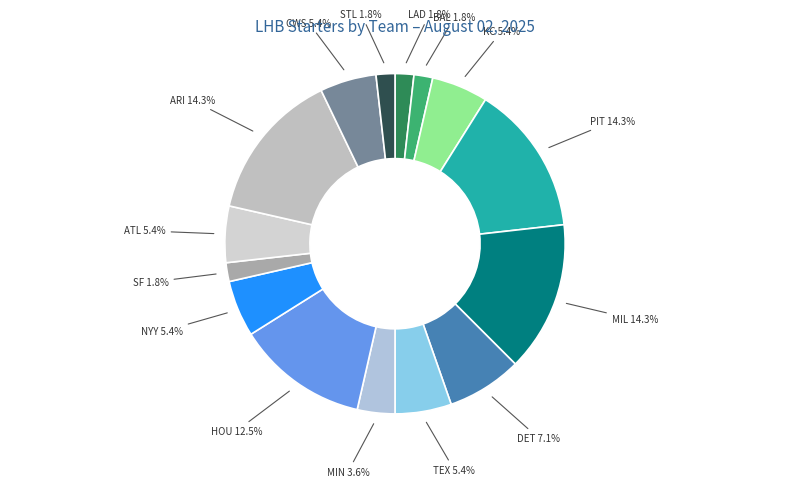

What is the ratio of the value at SF to the value at KC?

0.3